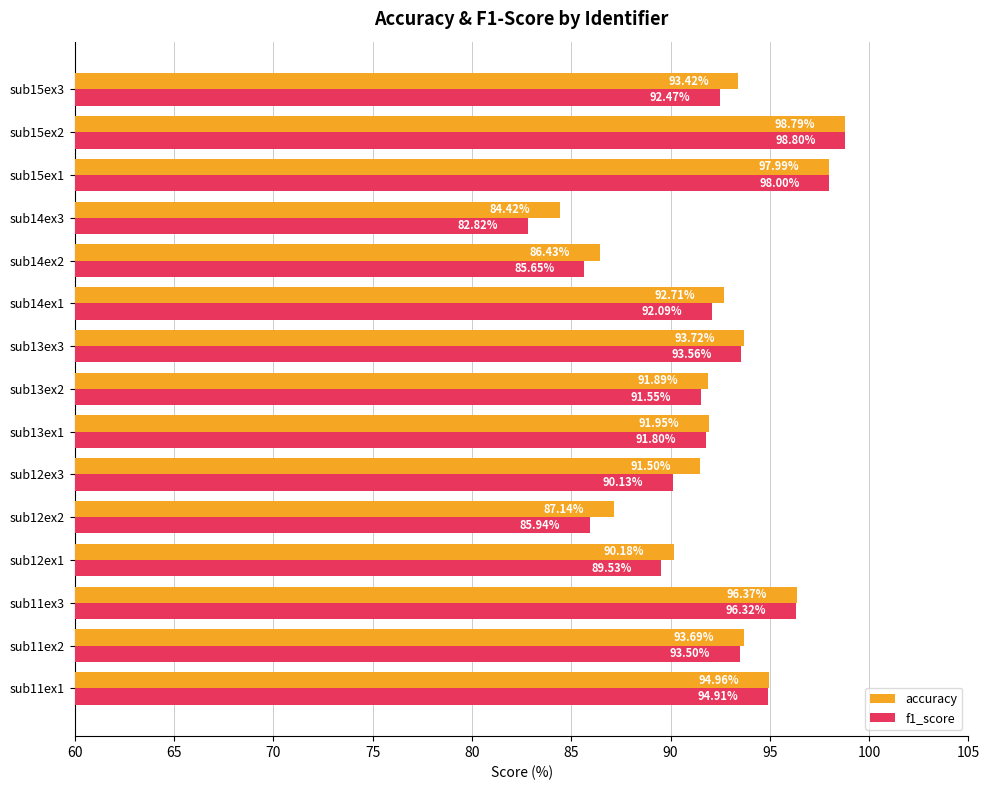

What is the difference between the second highest and second lowest values in the accuracy series?

11.6